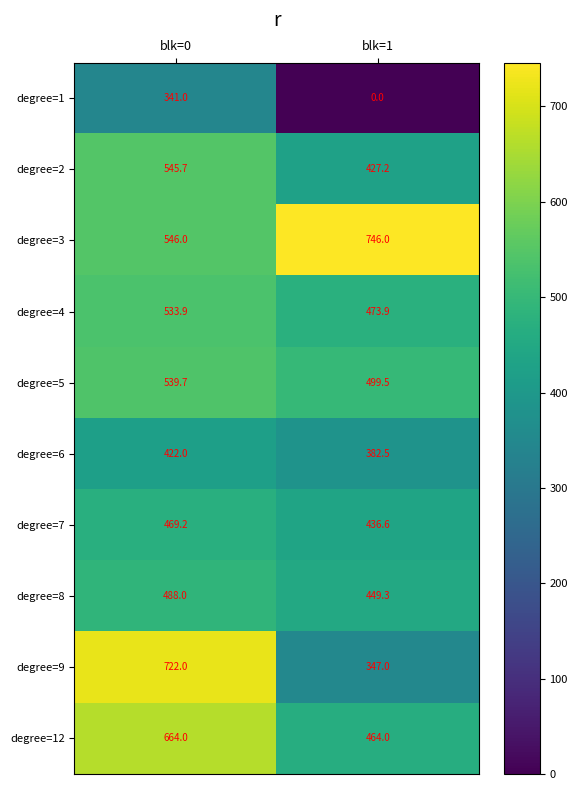

At which label is degree=7 closest to 452?

blk=1